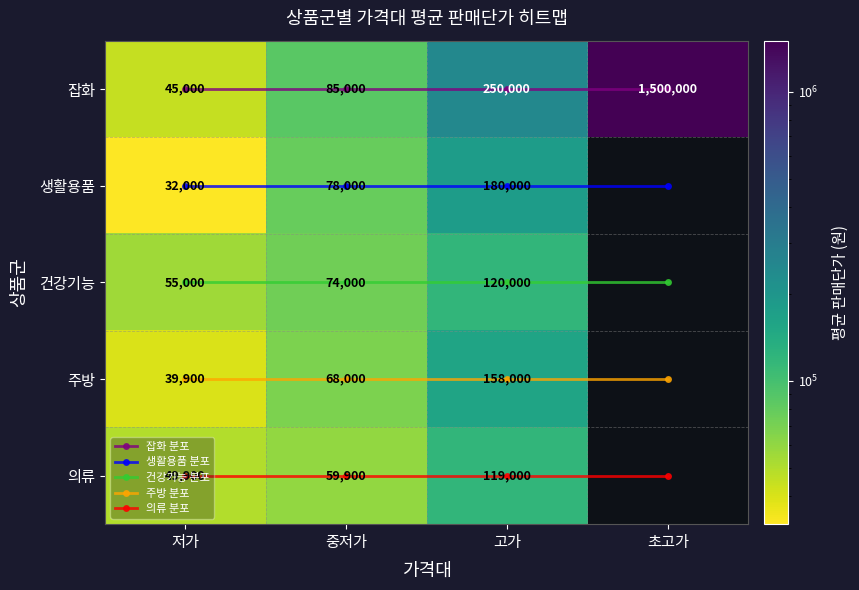

Which category has the lowest value in the 주방 series?

저가